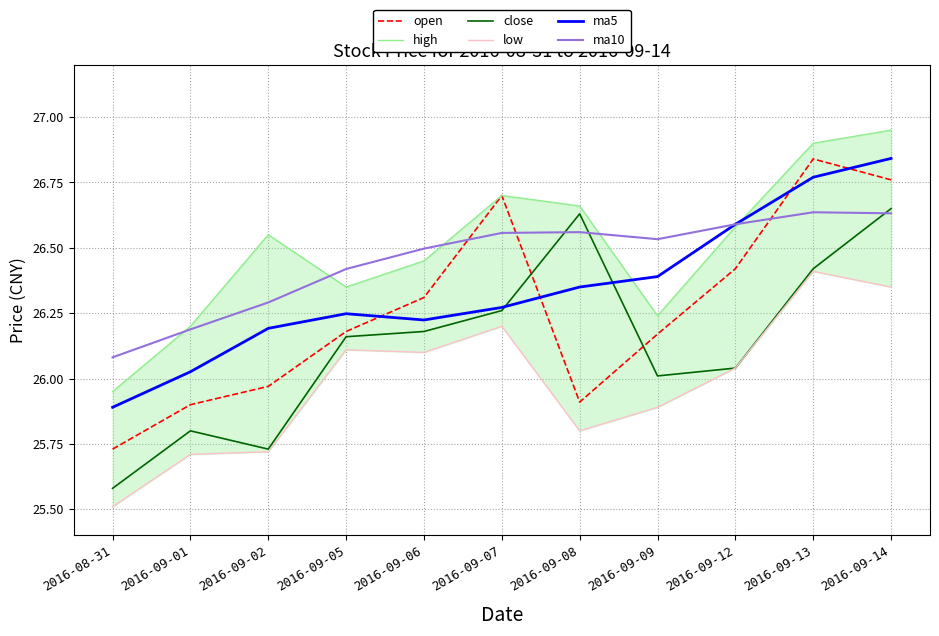

At 2016-09-12, list the series in order from largest to smallest.

ma5, ma10, high, open, close, low